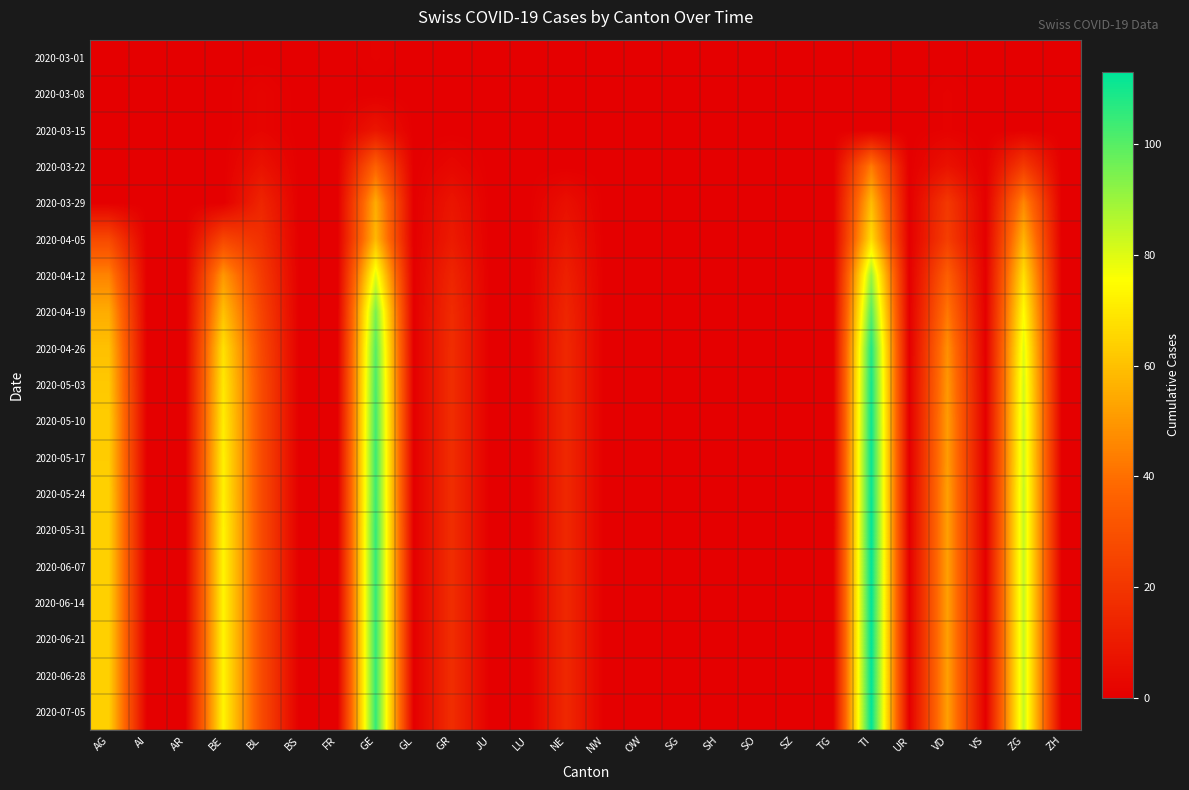

Reading left to right, transcribe all the data shown in this chart.

2020-03-01: AG=0	AI=0	AR=0	BE=0	BL=0	BS=0	FR=0	GE=1	GL=0	GR=0	JU=0	LU=0	NE=0	NW=0	OW=0	SG=0	SH=0	SO=0	SZ=0	TG=0	TI=0	UR=0	VD=0	VS=0	ZG=0	ZH=0
2020-03-08: AG=0	AI=0	AR=0	BE=0	BL=2	BS=0	FR=0	GE=0	GL=0	GR=0	JU=0	LU=0	NE=0	NW=0	OW=0	SG=0	SH=0	SO=0	SZ=0	TG=0	TI=0	UR=0	VD=1	VS=0	ZG=0	ZH=0
2020-03-15: AG=0	AI=0	AR=0	BE=0	BL=2	BS=0	FR=0	GE=8	GL=0	GR=0	JU=0	LU=0	NE=0	NW=0	OW=0	SG=0	SH=0	SO=0	SZ=0	TG=0	TI=0	UR=0	VD=1	VS=0	ZG=0	ZH=0
2020-03-22: AG=0	AI=0	AR=0	BE=0	BL=7	BS=0	FR=0	GE=36	GL=0	GR=3	JU=0	LU=0	NE=0	NW=0	OW=0	SG=0	SH=0	SO=0	SZ=0	TG=0	TI=43	UR=0	VD=7	VS=0	ZG=22	ZH=0
2020-03-29: AG=0	AI=0	AR=0	BE=0	BL=14	BS=0	FR=0	GE=55	GL=0	GR=8	JU=0	LU=0	NE=6	NW=0	OW=0	SG=0	SH=0	SO=0	SZ=0	TG=0	TI=59	UR=0	VD=21	VS=0	ZG=46	ZH=0
2020-04-05: AG=27	AI=0	AR=0	BE=26	BL=18	BS=0	FR=0	GE=58	GL=0	GR=10	JU=0	LU=0	NE=9	NW=0	OW=0	SG=0	SH=0	SO=0	SZ=0	TG=0	TI=67	UR=0	VD=23	VS=0	ZG=57	ZH=0
2020-04-12: AG=45	AI=0	AR=0	BE=50	BL=22	BS=0	FR=0	GE=80	GL=0	GR=14	JU=0	LU=0	NE=12	NW=0	OW=0	SG=0	SH=0	SO=0	SZ=0	TG=0	TI=90	UR=0	VD=35	VS=0	ZG=68	ZH=0
2020-04-19: AG=55	AI=0	AR=0	BE=60	BL=25	BS=0	FR=0	GE=95	GL=0	GR=16	JU=0	LU=0	NE=14	NW=0	OW=0	SG=0	SH=0	SO=0	SZ=0	TG=0	TI=100	UR=0	VD=42	VS=0	ZG=75	ZH=0
2020-04-26: AG=60	AI=0	AR=0	BE=68	BL=27	BS=0	FR=0	GE=100	GL=0	GR=17	JU=0	LU=0	NE=15	NW=0	OW=0	SG=0	SH=0	SO=0	SZ=0	TG=0	TI=108	UR=0	VD=48	VS=0	ZG=80	ZH=0
2020-05-03: AG=62	AI=0	AR=0	BE=70	BL=28	BS=0	FR=0	GE=102	GL=0	GR=17	JU=0	LU=0	NE=15	NW=0	OW=0	SG=0	SH=0	SO=0	SZ=0	TG=0	TI=110	UR=0	VD=50	VS=0	ZG=82	ZH=0
2020-05-10: AG=63	AI=0	AR=0	BE=71	BL=28	BS=0	FR=0	GE=103	GL=0	GR=17	JU=0	LU=0	NE=15	NW=0	OW=0	SG=0	SH=0	SO=0	SZ=0	TG=0	TI=111	UR=0	VD=51	VS=0	ZG=83	ZH=0
2020-05-17: AG=63	AI=0	AR=0	BE=72	BL=28	BS=0	FR=0	GE=104	GL=0	GR=17	JU=0	LU=0	NE=15	NW=0	OW=0	SG=0	SH=0	SO=0	SZ=0	TG=0	TI=112	UR=0	VD=51	VS=0	ZG=83	ZH=0
2020-05-24: AG=64	AI=0	AR=0	BE=72	BL=28	BS=0	FR=0	GE=104	GL=0	GR=17	JU=0	LU=0	NE=15	NW=0	OW=0	SG=0	SH=0	SO=0	SZ=0	TG=0	TI=112	UR=0	VD=52	VS=0	ZG=84	ZH=0
2020-05-31: AG=64	AI=0	AR=0	BE=73	BL=28	BS=0	FR=0	GE=105	GL=0	GR=17	JU=0	LU=0	NE=15	NW=0	OW=0	SG=0	SH=0	SO=0	SZ=0	TG=0	TI=113	UR=0	VD=52	VS=0	ZG=84	ZH=0
2020-06-07: AG=64	AI=0	AR=0	BE=73	BL=28	BS=0	FR=0	GE=105	GL=0	GR=17	JU=0	LU=0	NE=15	NW=0	OW=0	SG=0	SH=0	SO=0	SZ=0	TG=0	TI=113	UR=0	VD=52	VS=0	ZG=84	ZH=0
2020-06-14: AG=64	AI=0	AR=0	BE=73	BL=28	BS=0	FR=0	GE=105	GL=0	GR=17	JU=0	LU=0	NE=15	NW=0	OW=0	SG=0	SH=0	SO=0	SZ=0	TG=0	TI=113	UR=0	VD=52	VS=0	ZG=84	ZH=0
2020-06-21: AG=64	AI=0	AR=0	BE=73	BL=28	BS=0	FR=0	GE=105	GL=0	GR=17	JU=0	LU=0	NE=15	NW=0	OW=0	SG=0	SH=0	SO=0	SZ=0	TG=0	TI=113	UR=0	VD=52	VS=0	ZG=84	ZH=0
2020-06-28: AG=64	AI=0	AR=0	BE=73	BL=28	BS=0	FR=0	GE=105	GL=0	GR=17	JU=0	LU=0	NE=15	NW=0	OW=0	SG=0	SH=0	SO=0	SZ=0	TG=0	TI=113	UR=0	VD=52	VS=0	ZG=84	ZH=0
2020-07-05: AG=64	AI=0	AR=0	BE=73	BL=28	BS=0	FR=0	GE=105	GL=0	GR=17	JU=0	LU=0	NE=15	NW=0	OW=0	SG=0	SH=0	SO=0	SZ=0	TG=0	TI=113	UR=0	VD=52	VS=0	ZG=84	ZH=0